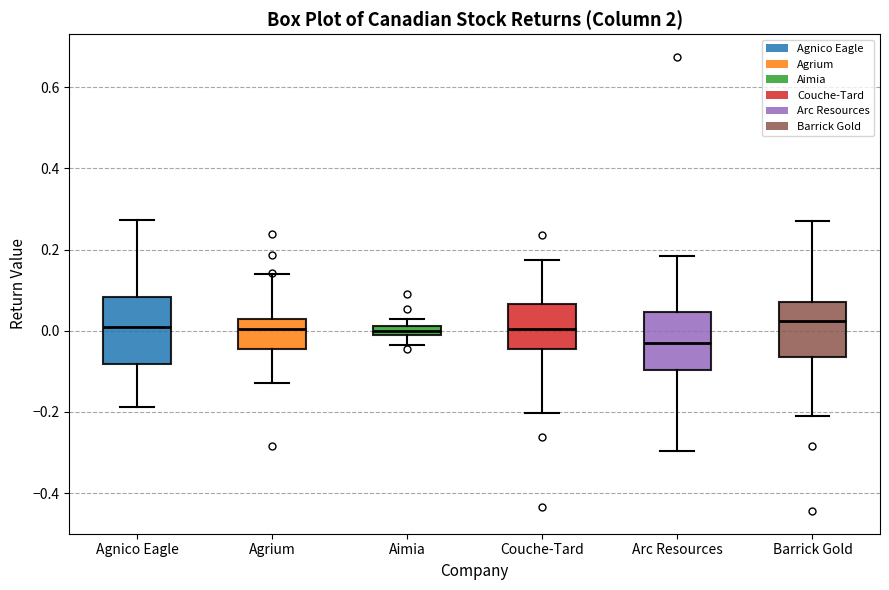

Which box is the tallest, from its lower edge to its upper edge?

Agnico Eagle